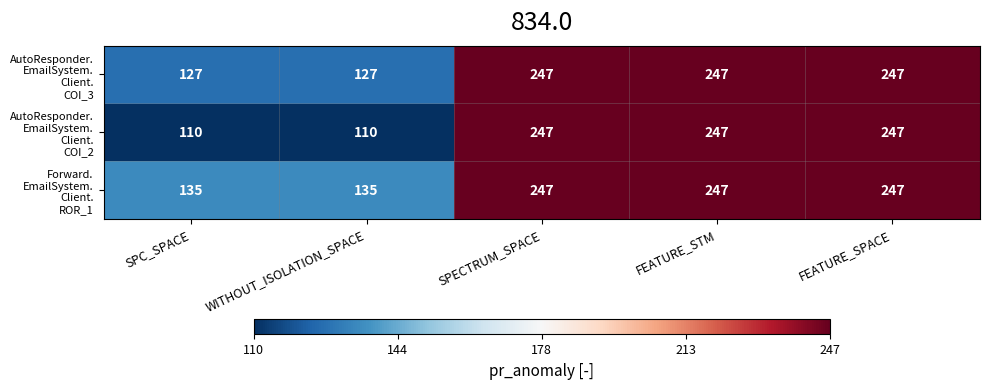

What is the total value across all series at FEATURE_SPACE?

741